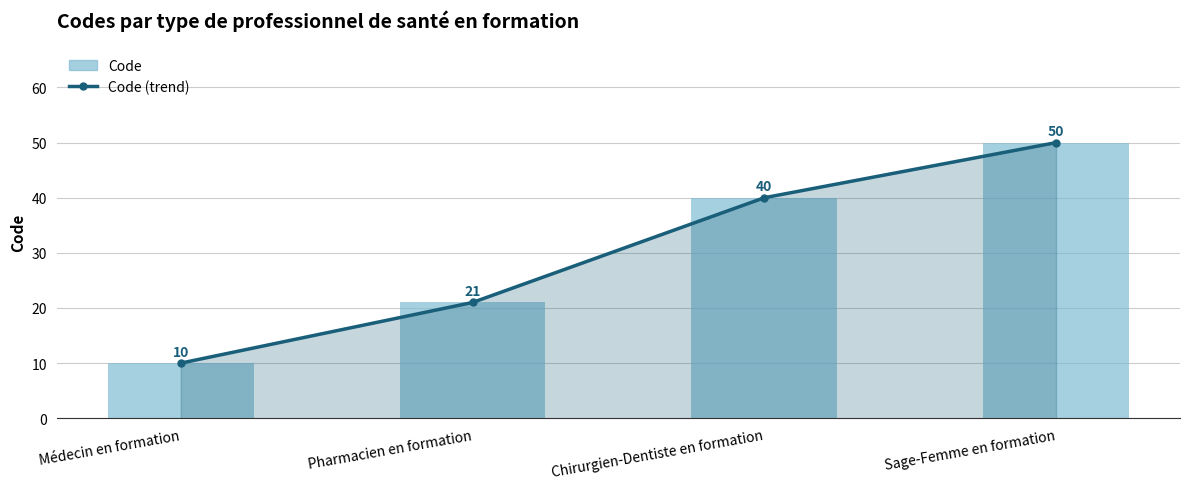

At how many categories does at least one series exceed 28?

2